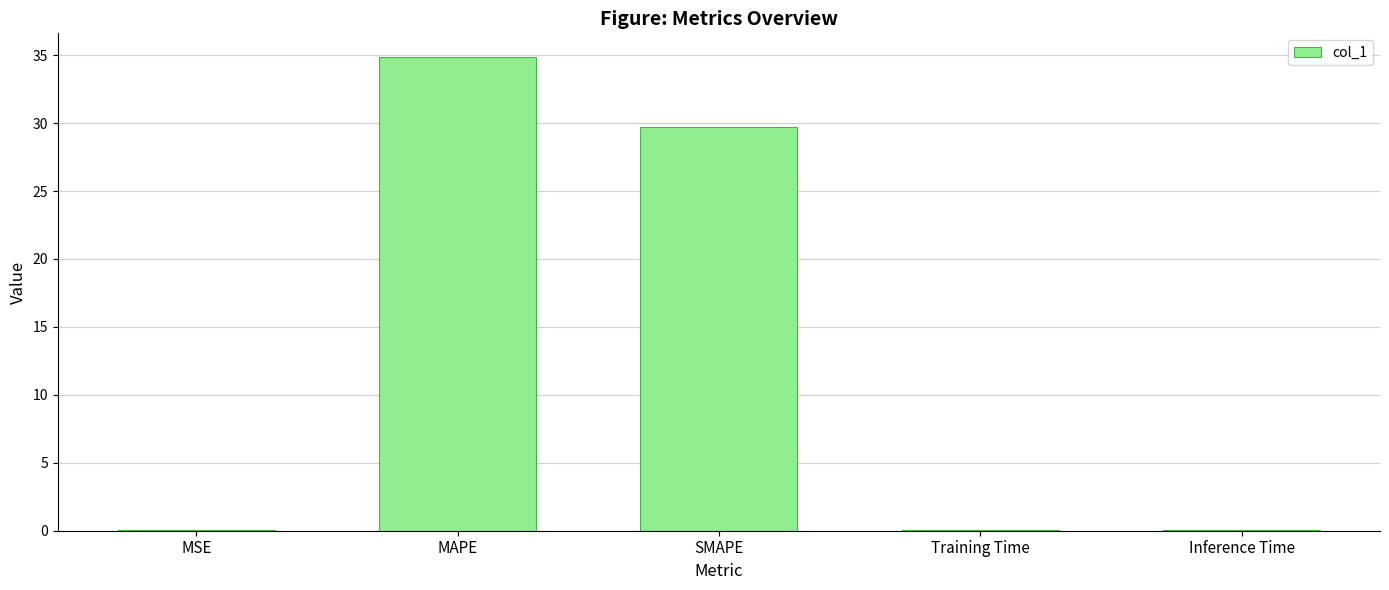

Which label corresponds to the largest value in the chart?

MAPE